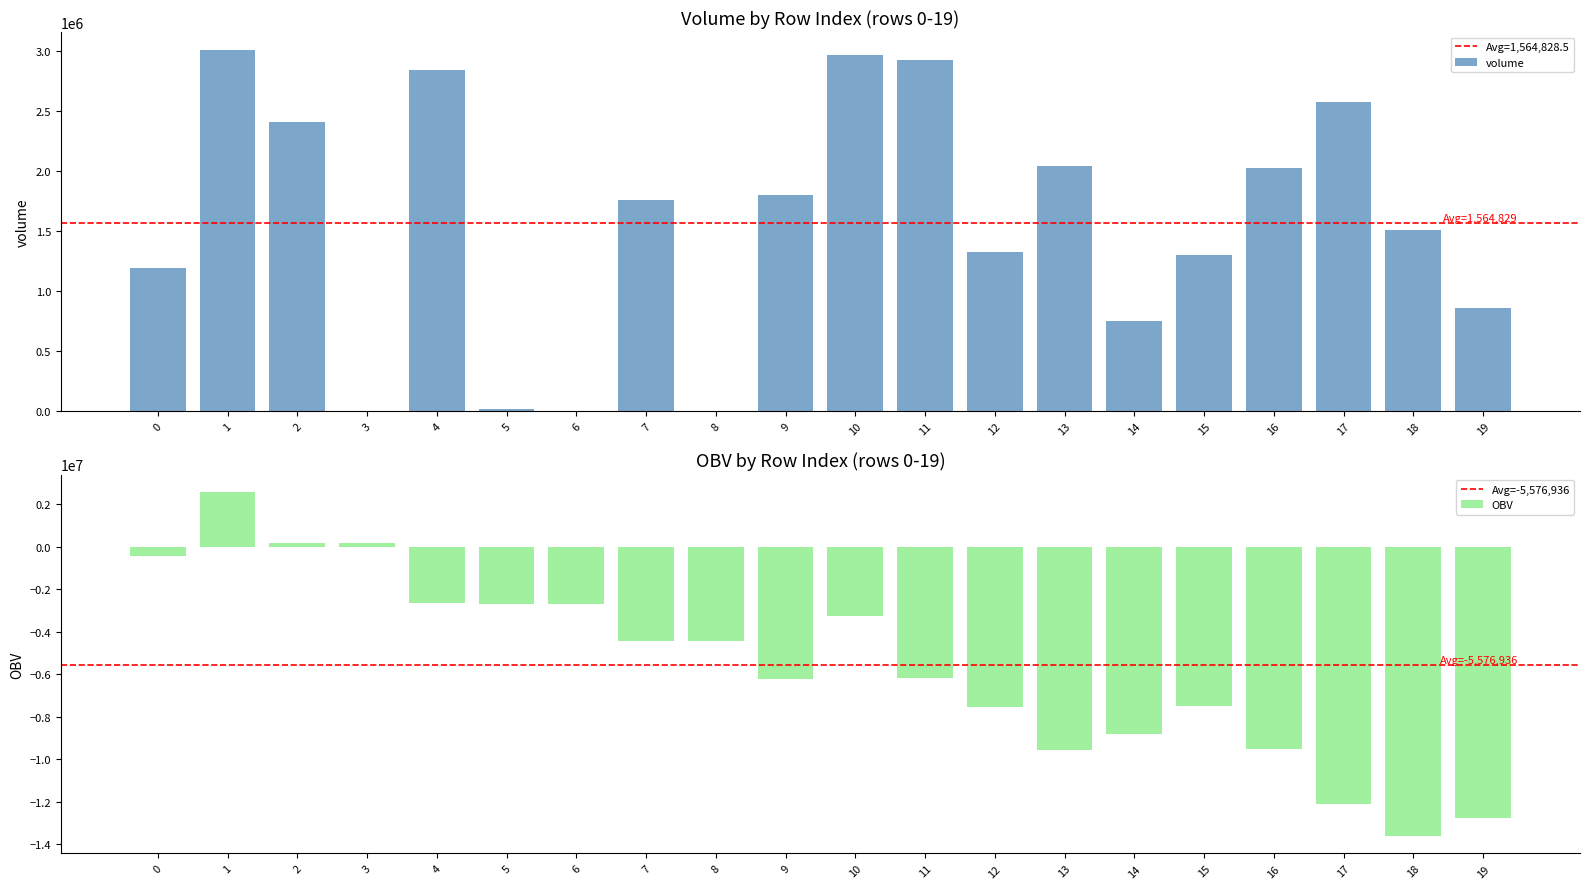

Which series has the widest spread of values?

OBV